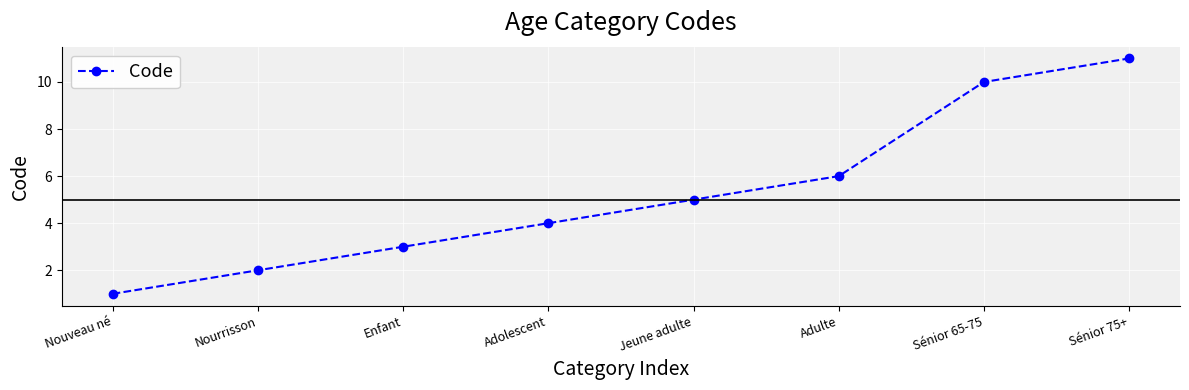

List the labels in order of value, largest first.

Sénior 75+, Sénior 65-75, Adulte, Jeune adulte, Adolescent, Enfant, Nourrisson, Nouveau né